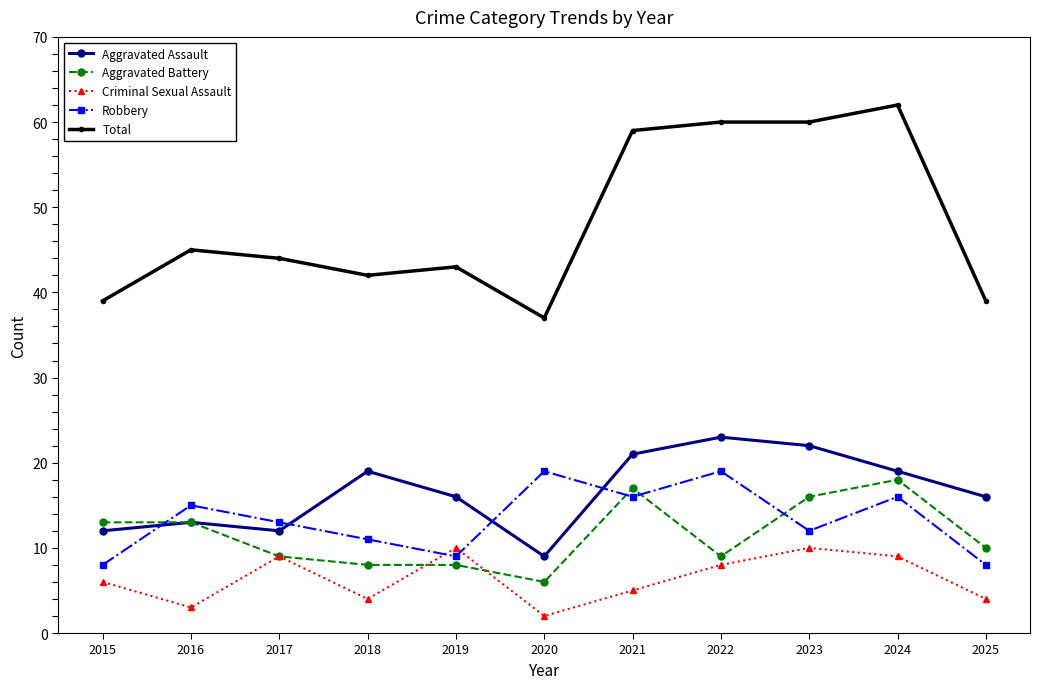

The value of Criminal Sexual Assault at 2022 is 12. True or false?

False